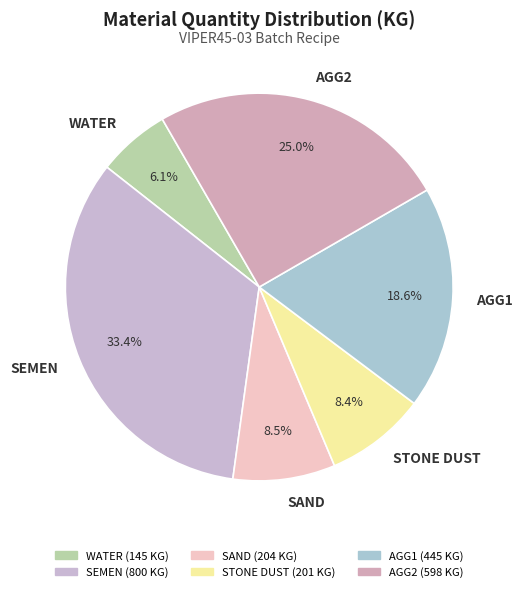

Between SEMEN and STONE DUST, which is larger?

SEMEN